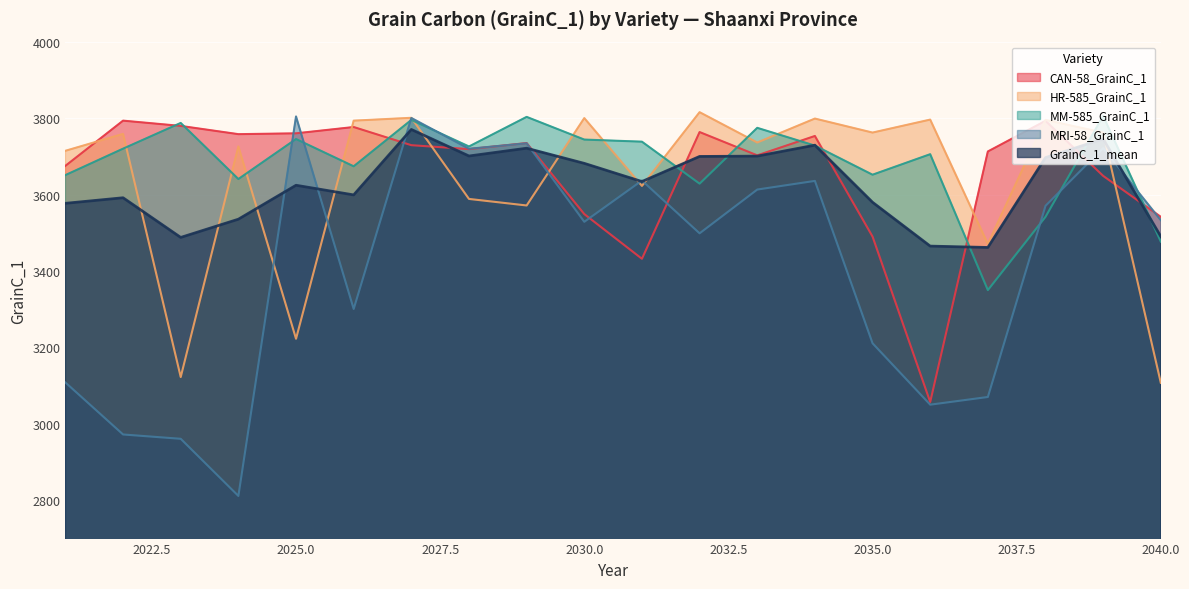

Does the chart display data point markers on the line(s)?

No